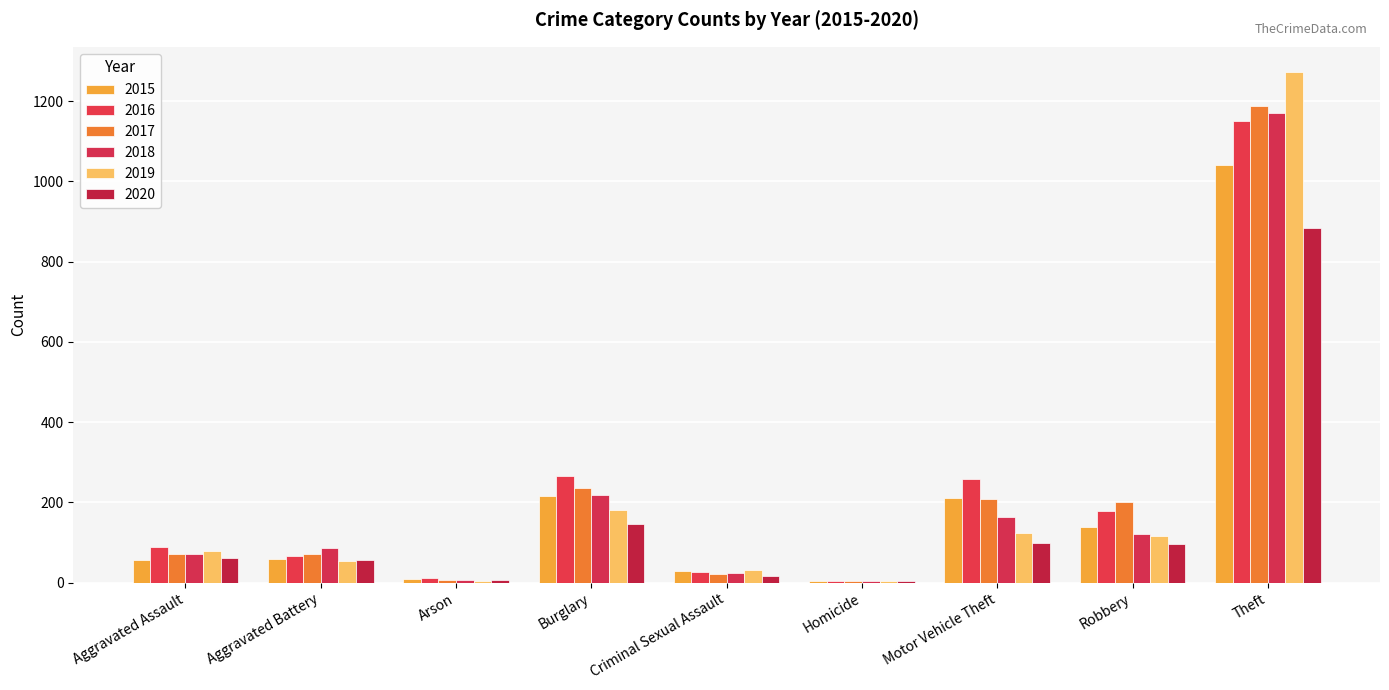

What are all the series names shown in the legend?

2015, 2016, 2017, 2018, 2019, 2020